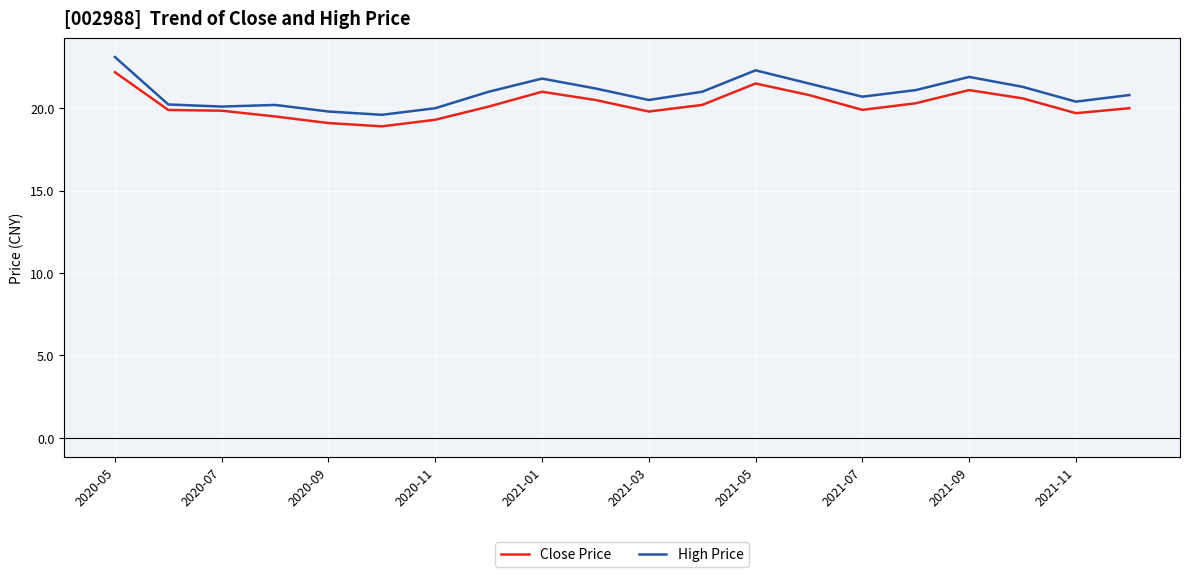

How many series are shown in this chart?

2